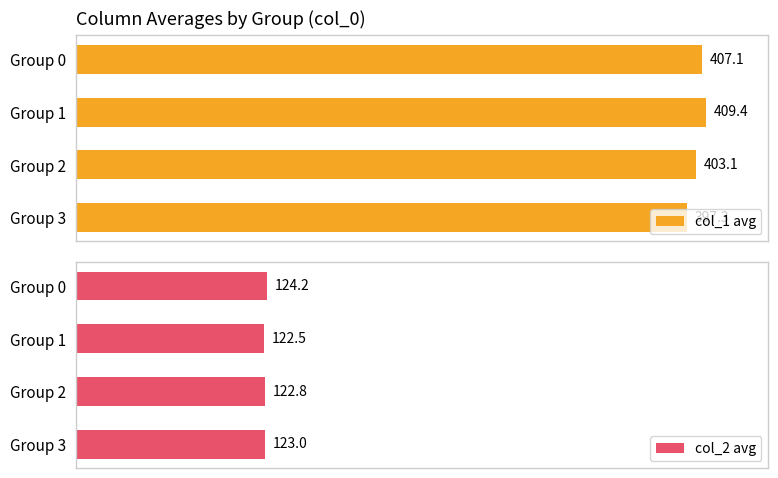

How many values in the col_1 avg series are below 407?

2